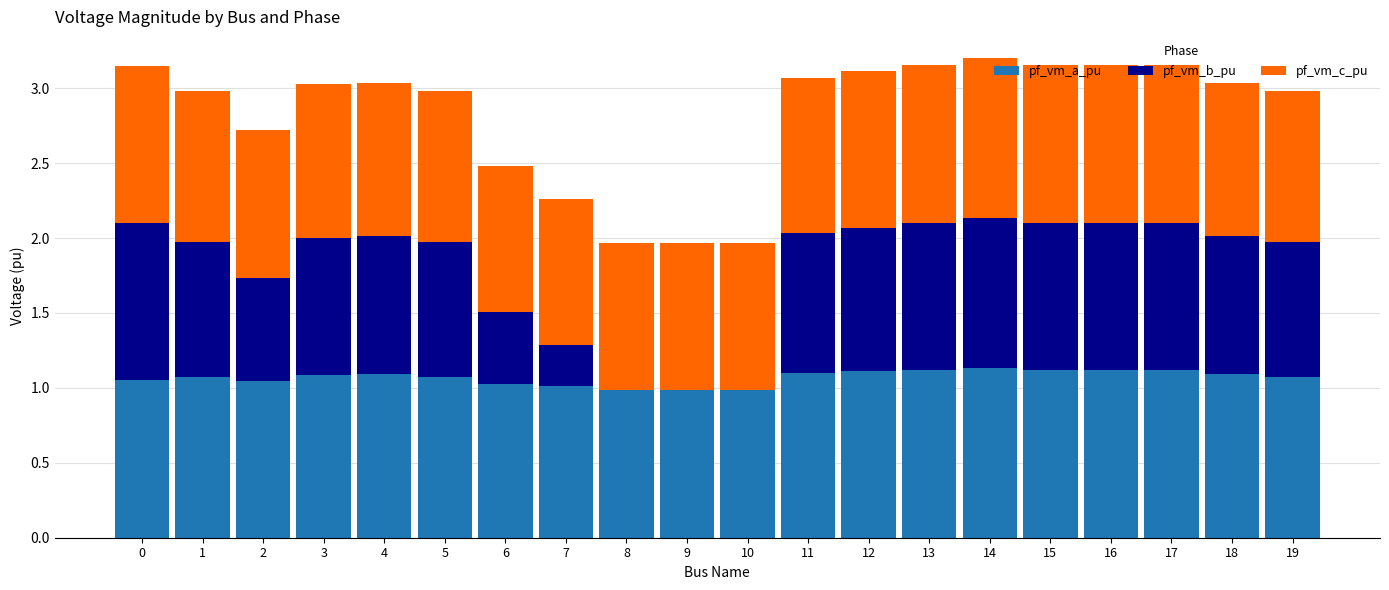

What are all the series names shown in the legend?

pf_vm_a_pu, pf_vm_b_pu, pf_vm_c_pu